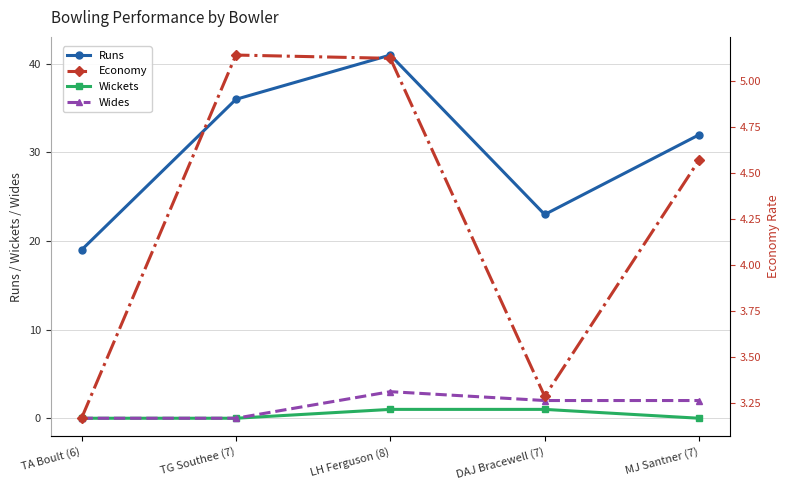

At which label does Economy reach its peak?

TG Southee (7)